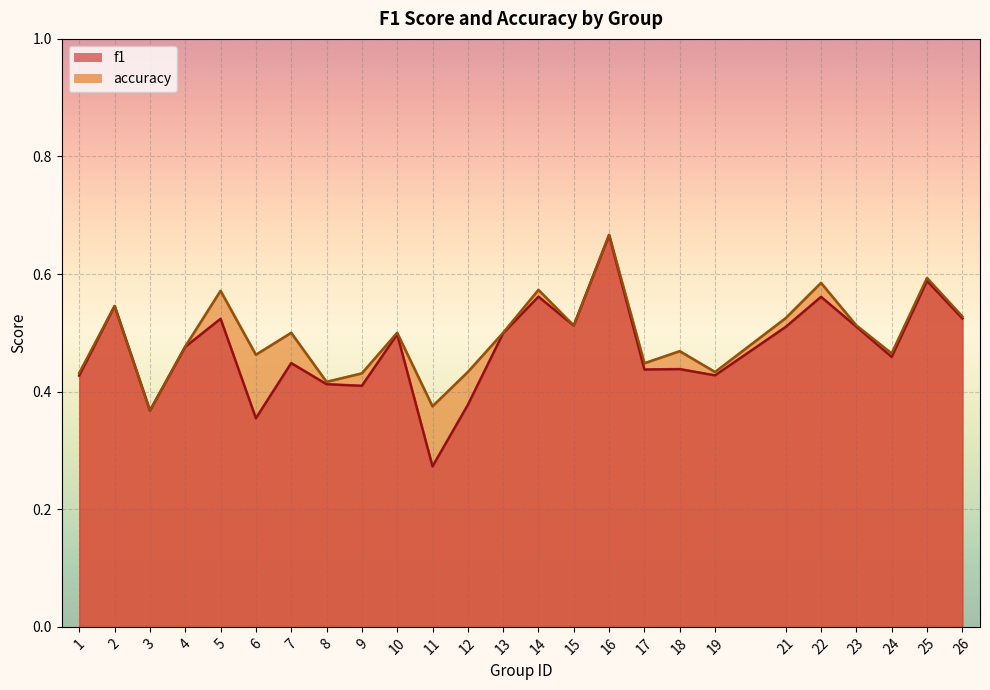

Rank the categories by accuracy value from lowest to highest.

3, 11, 8, 9, 1, 12, 19, 17, 6, 24, 18, 4, 7, 10, 13, 15, 23, 21, 26, 2, 5, 14, 22, 25, 16